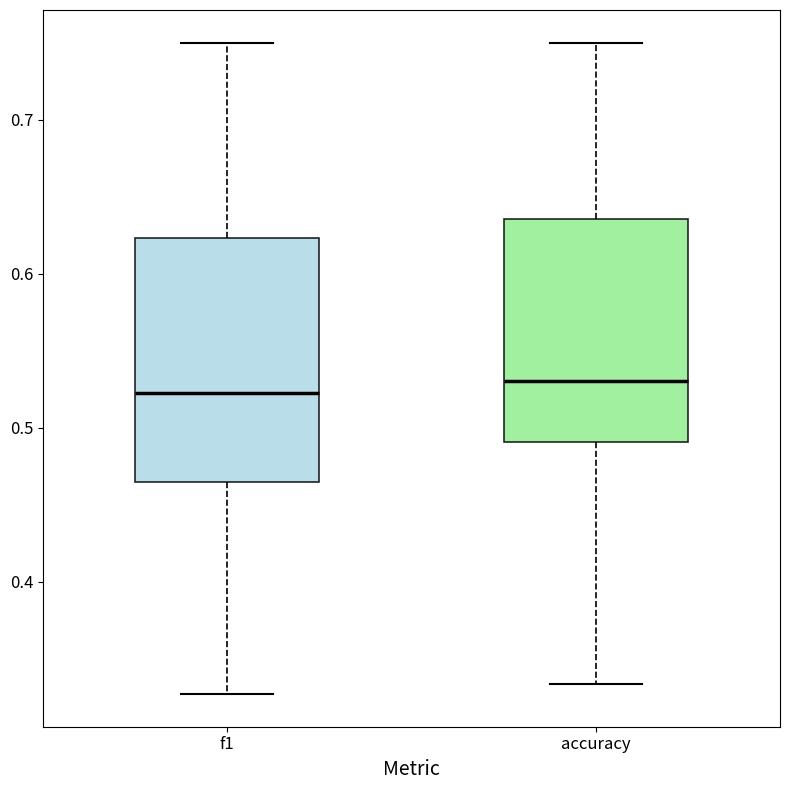

Comparing the boxes themselves (not the whiskers), which one is the tallest?

f1